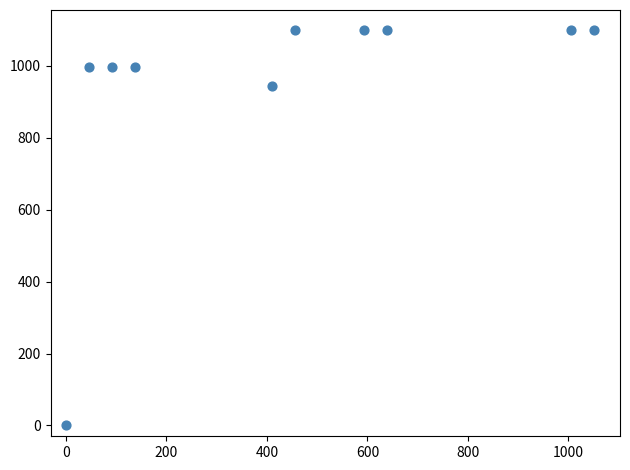

What Y value in the scatter plot is closest to 550?

942.9